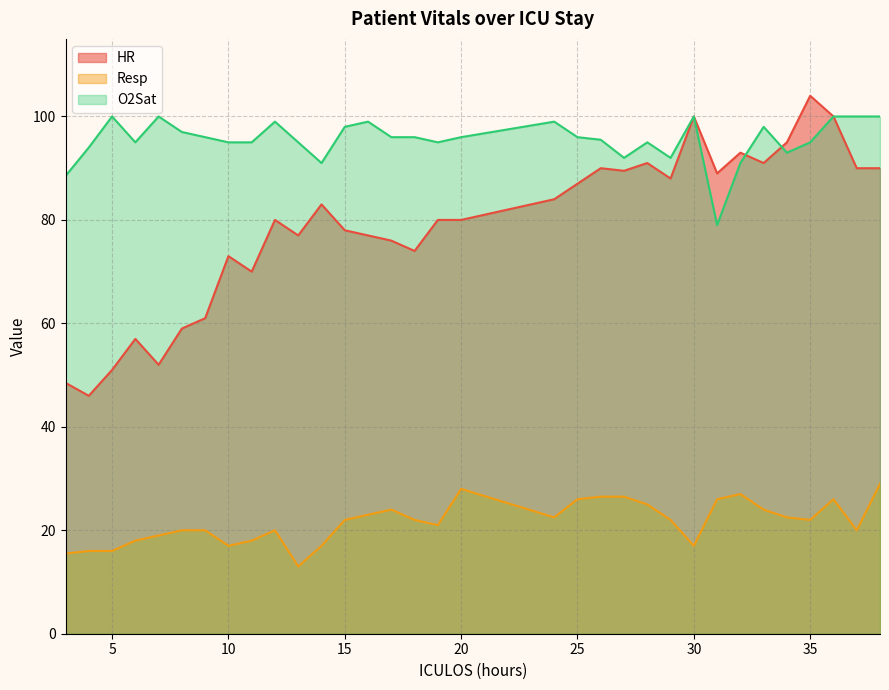

Is the value of O2Sat at 15 greater than the value of HR at 28?

Yes